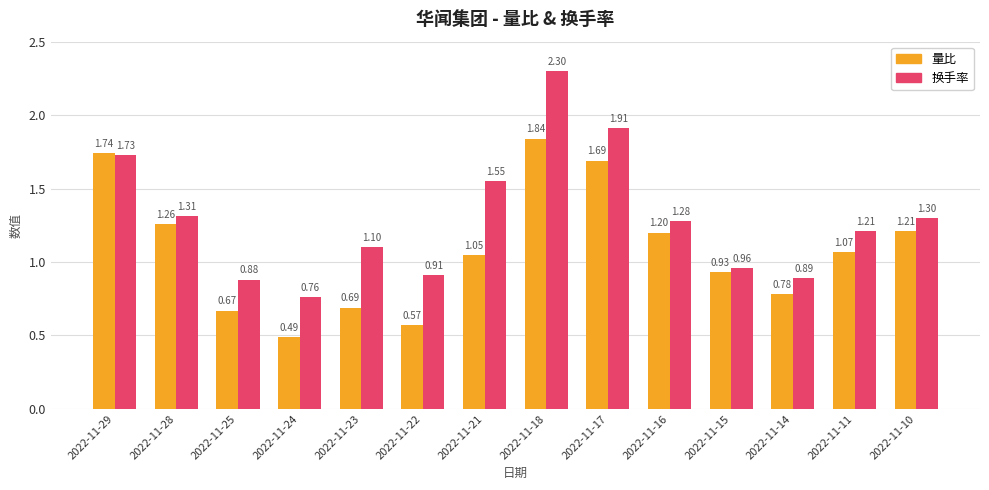

What is the difference between the maximum and second lowest values in the 换手率 series?

1.4